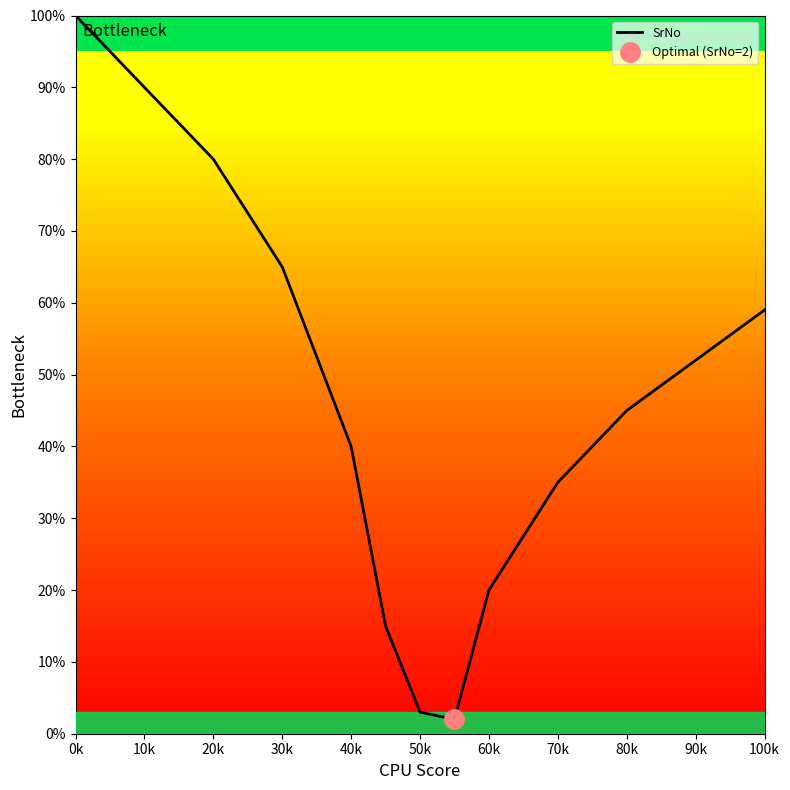

The SrNo series shows 90 at 10k. True or false?

True